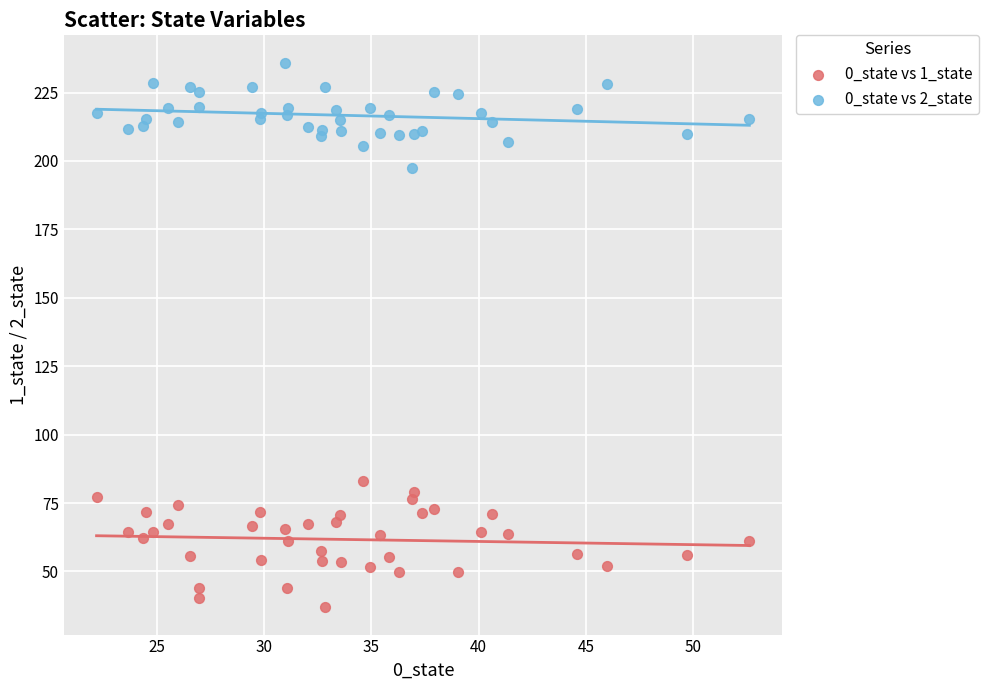

Across all series, what Y value is closest to 136?

83.1